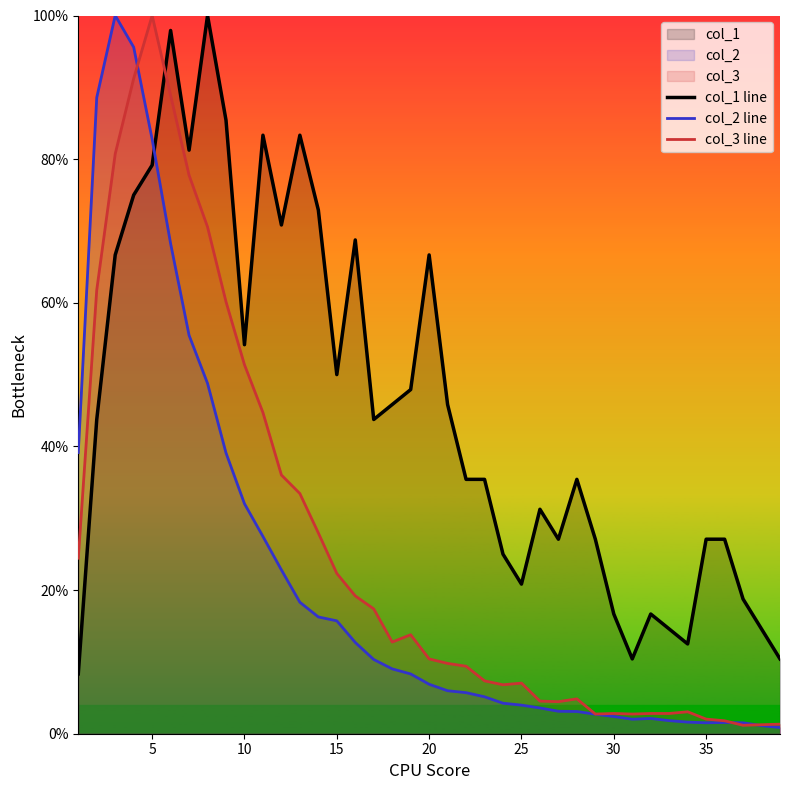

Count the number of categories in the chart.

39